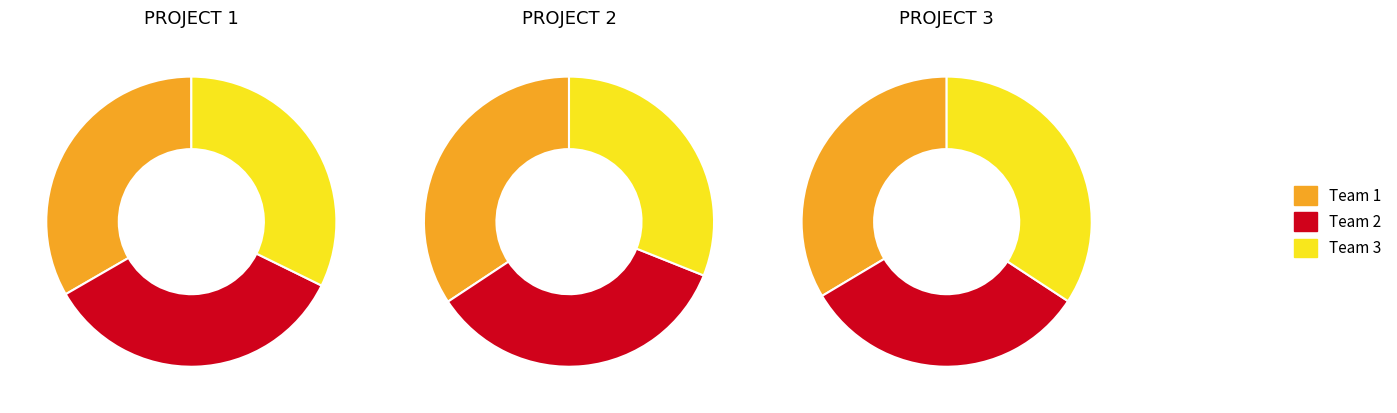

Does Team 3 account for over 50% of the chart?

No